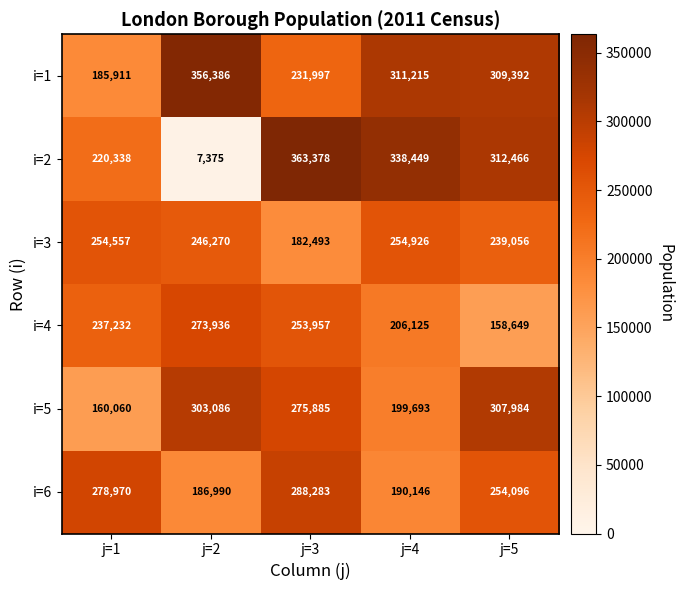

True or false: i=4 has a value of 455925 at j=3.

False